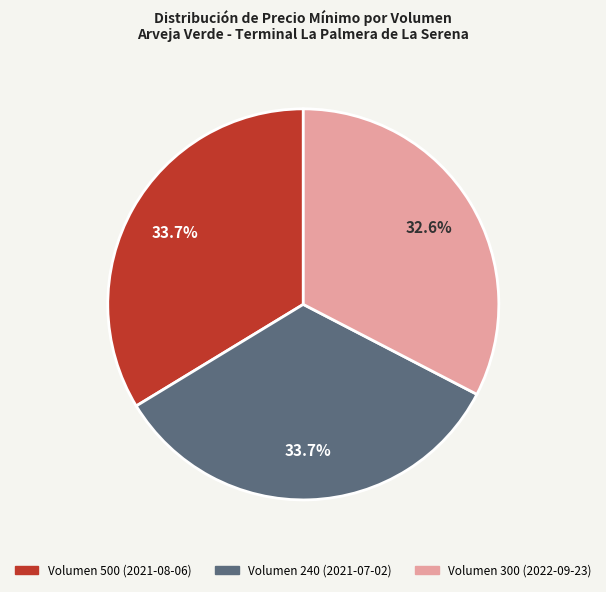

Does any single category account for the majority?

No